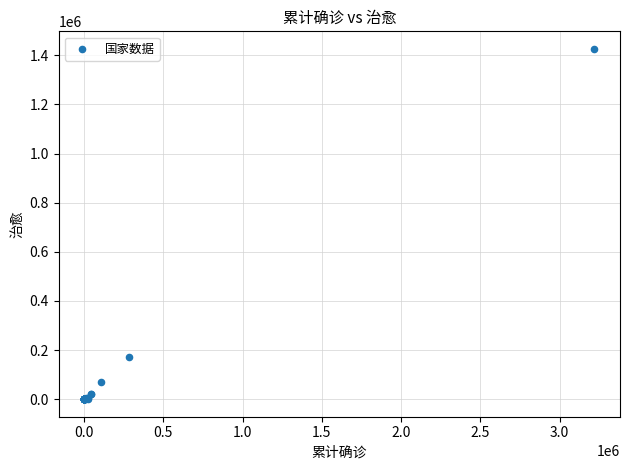

What Y value in the scatter plot is closest to 713214?

172230